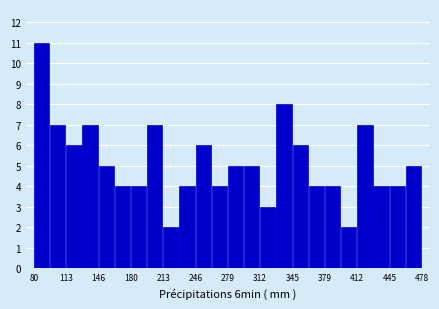

Around what value on the x-axis is the tallest bar? Give the approximate position of its centre, as read against the axis.

90